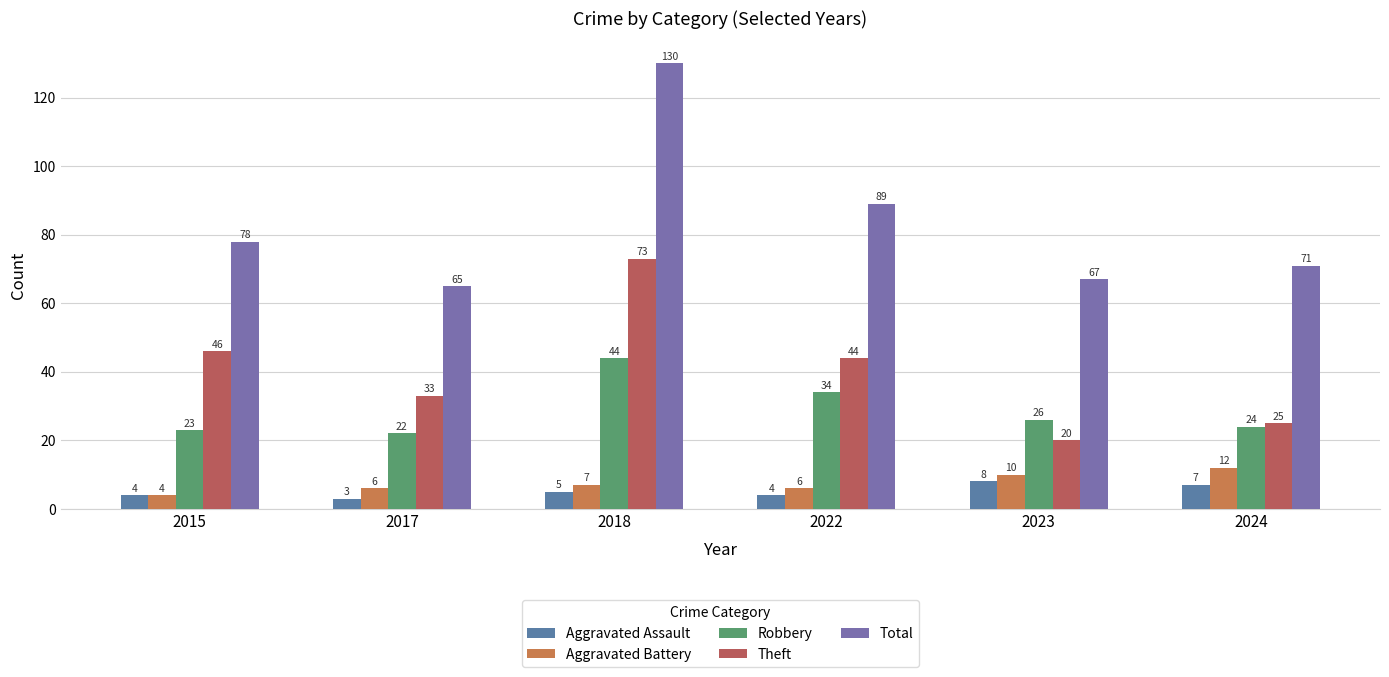

What is the value of the Aggravated Battery bar at the 2nd from the left?

6